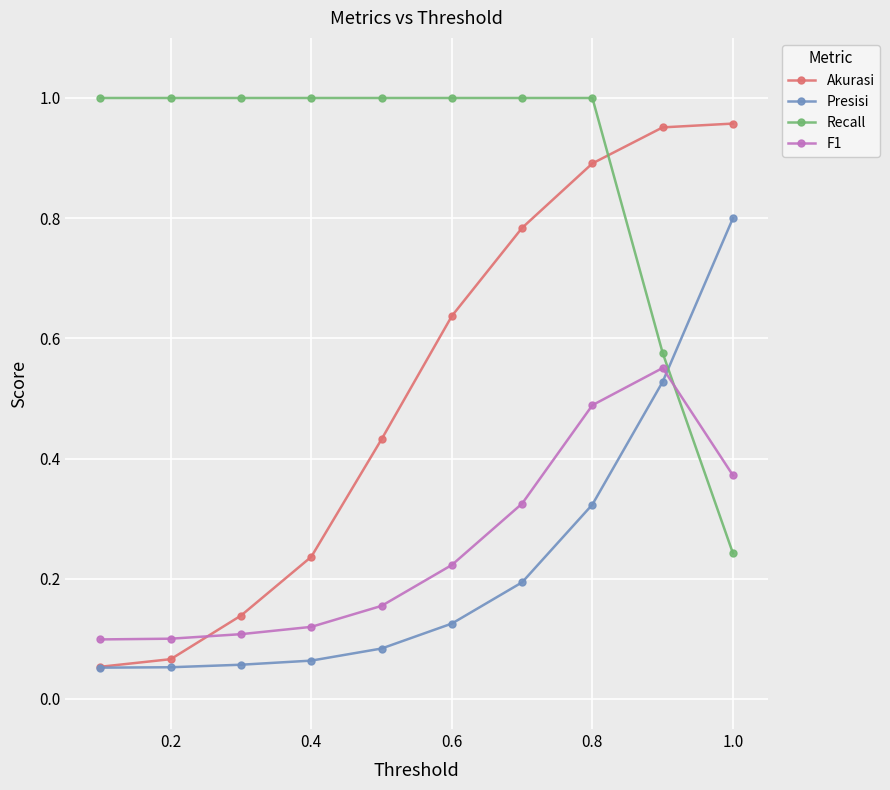

True or false: F1 and Recall cross at least once.

True